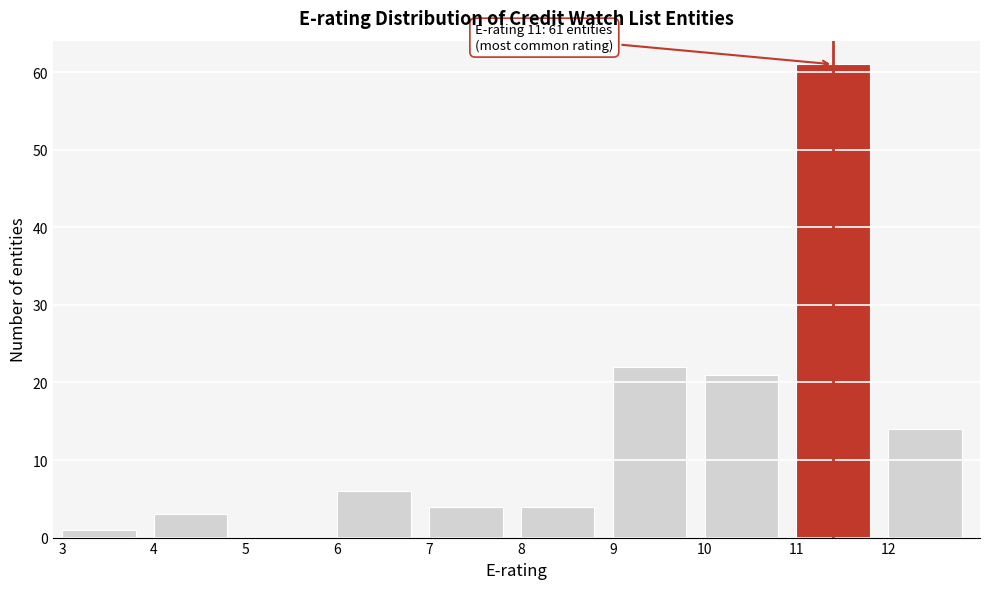

Which range on the x-axis has the tallest bar?

11 to 12